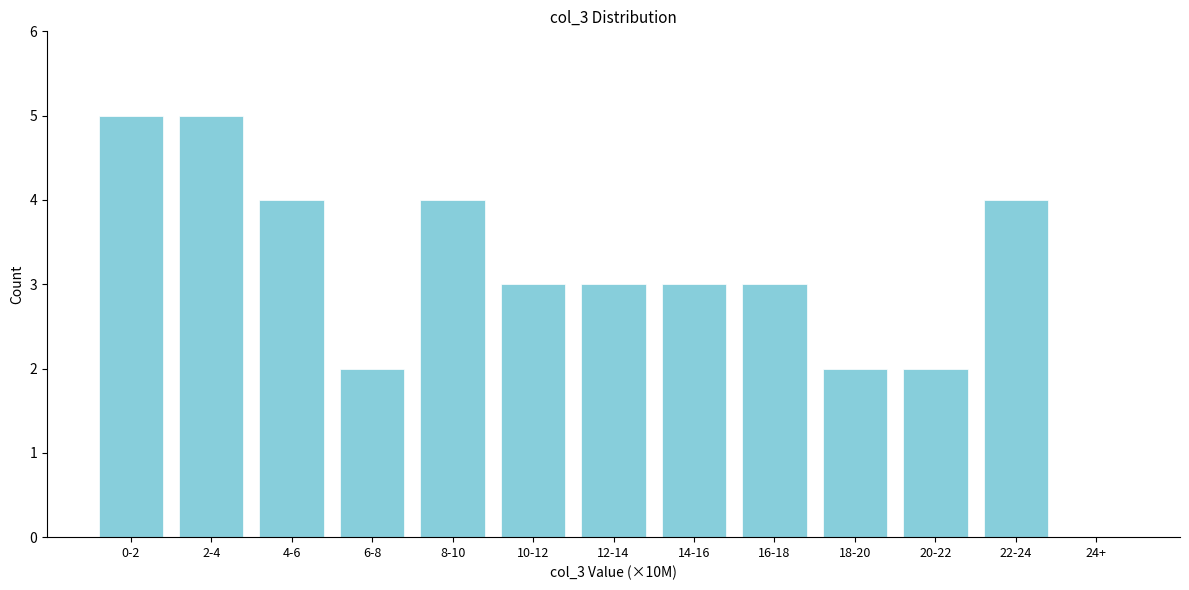

Reading left to right, list all the values displayed in this chart.

0-2=5	2-4=5	4-6=4	6-8=2	8-10=4	10-12=3	12-14=3	14-16=3	16-18=3	18-20=2	20-22=2	22-24=4	24+=0